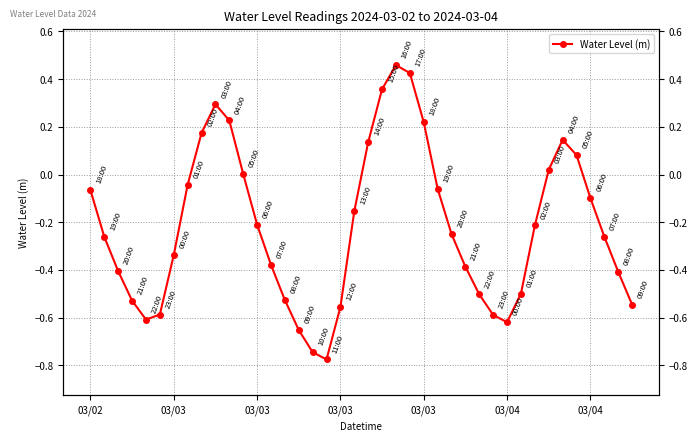

What is the change in value from 9 to 29?

-0.9